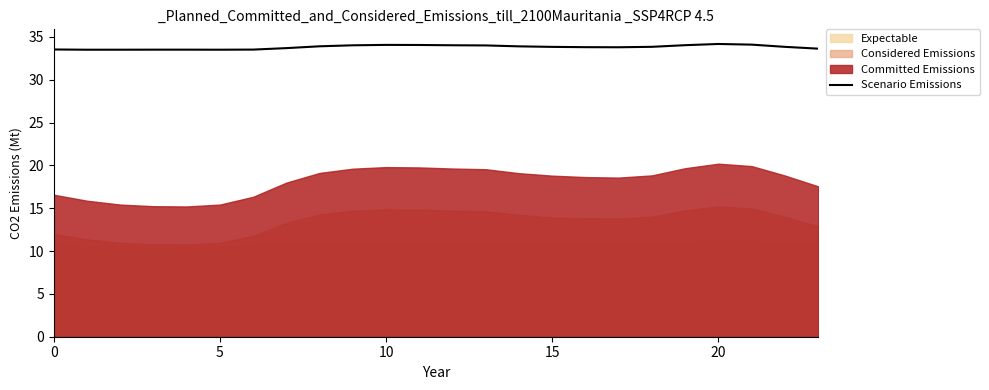

What is the lowest value of the Scenario Emissions series?

33.5